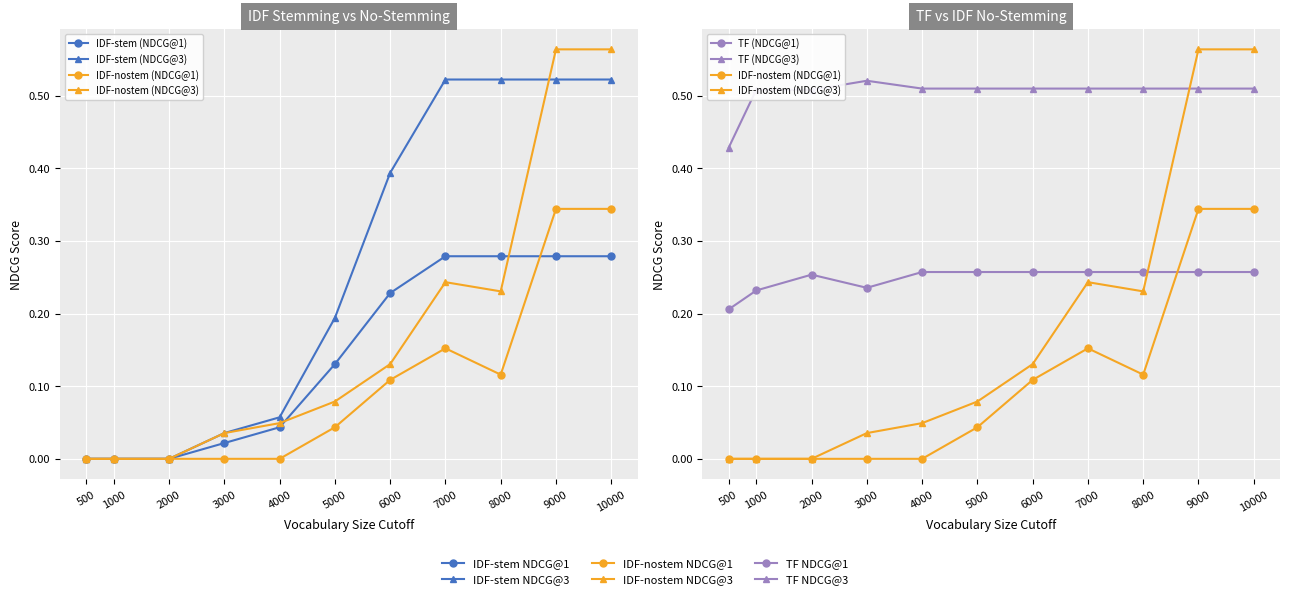

Between 2000 and 7000, which series saw the biggest shift?

IDF-stem (NDCG@3)